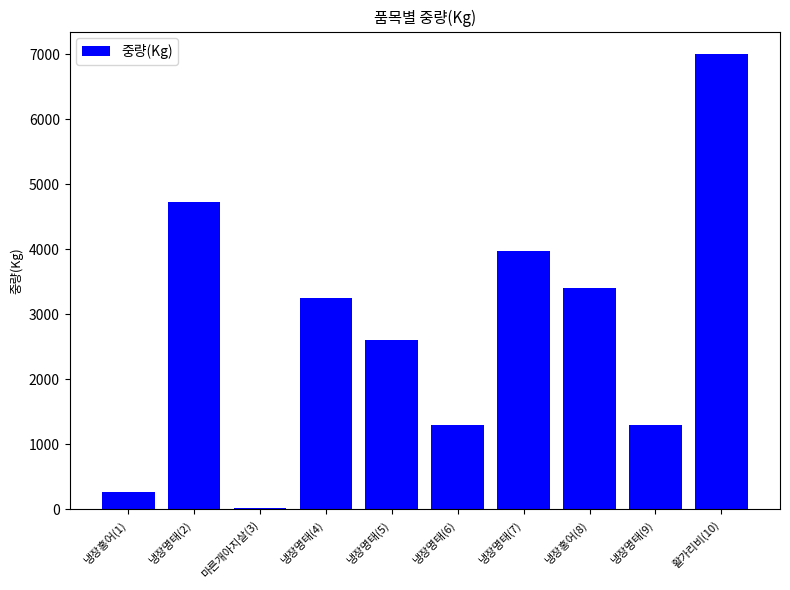

What is the greatest value displayed?

7000